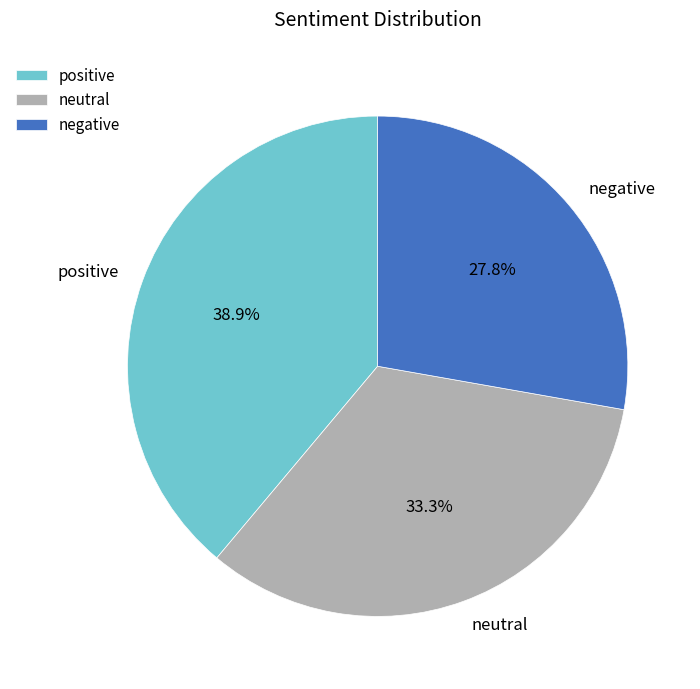

Which slice is the smallest?

negative